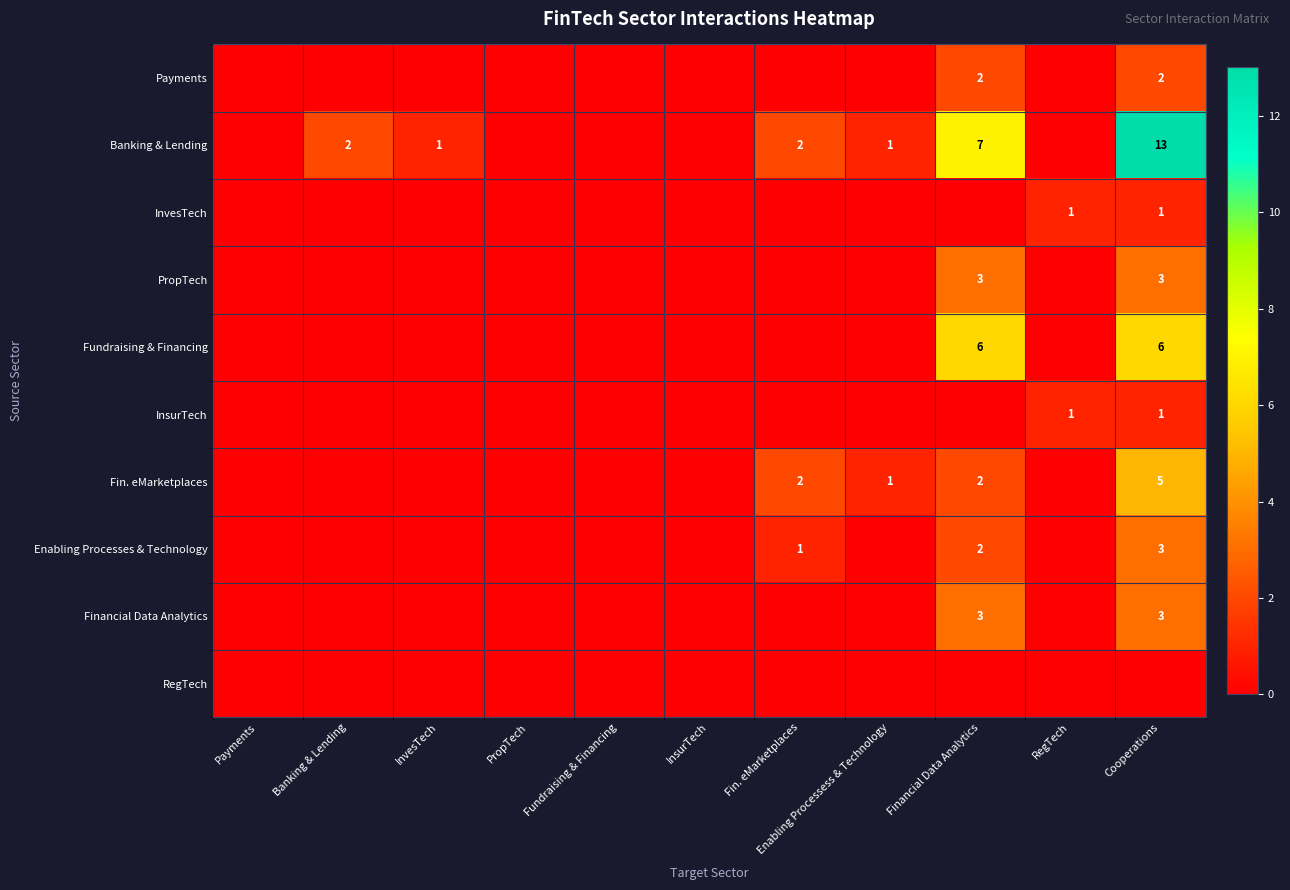

The Fin. eMarketplaces series shows 5 at Cooperations. True or false?

True